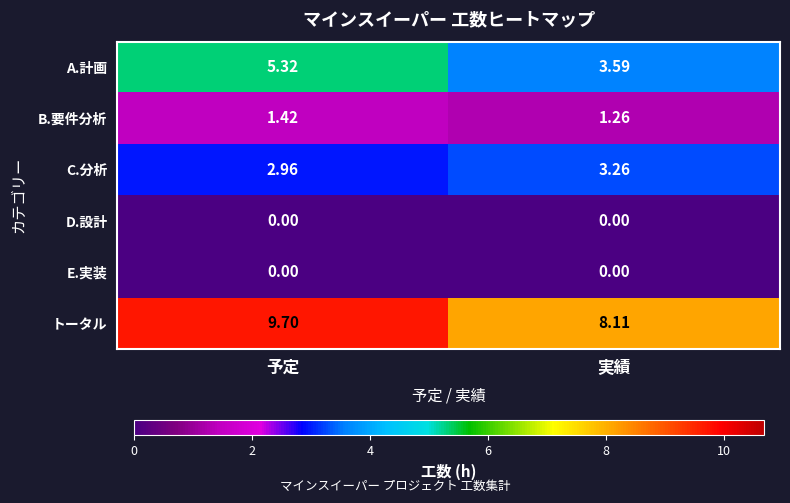

What is the maximum value shown in the chart?

9.7